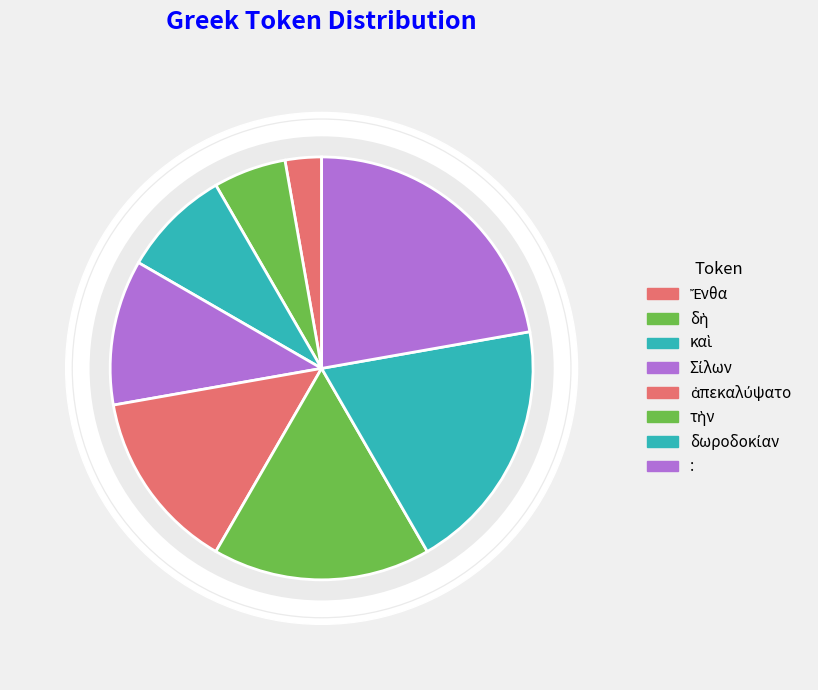

Is Ἔνθα the majority of the pie?

No